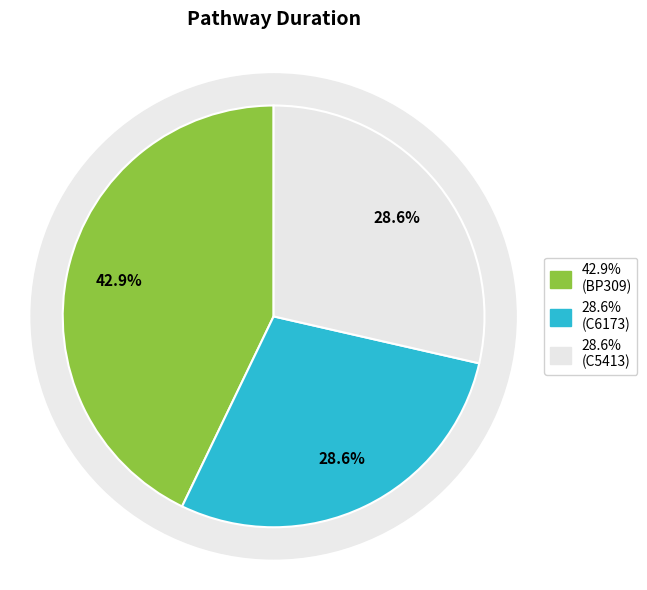

Is there a majority slice in this chart?

No